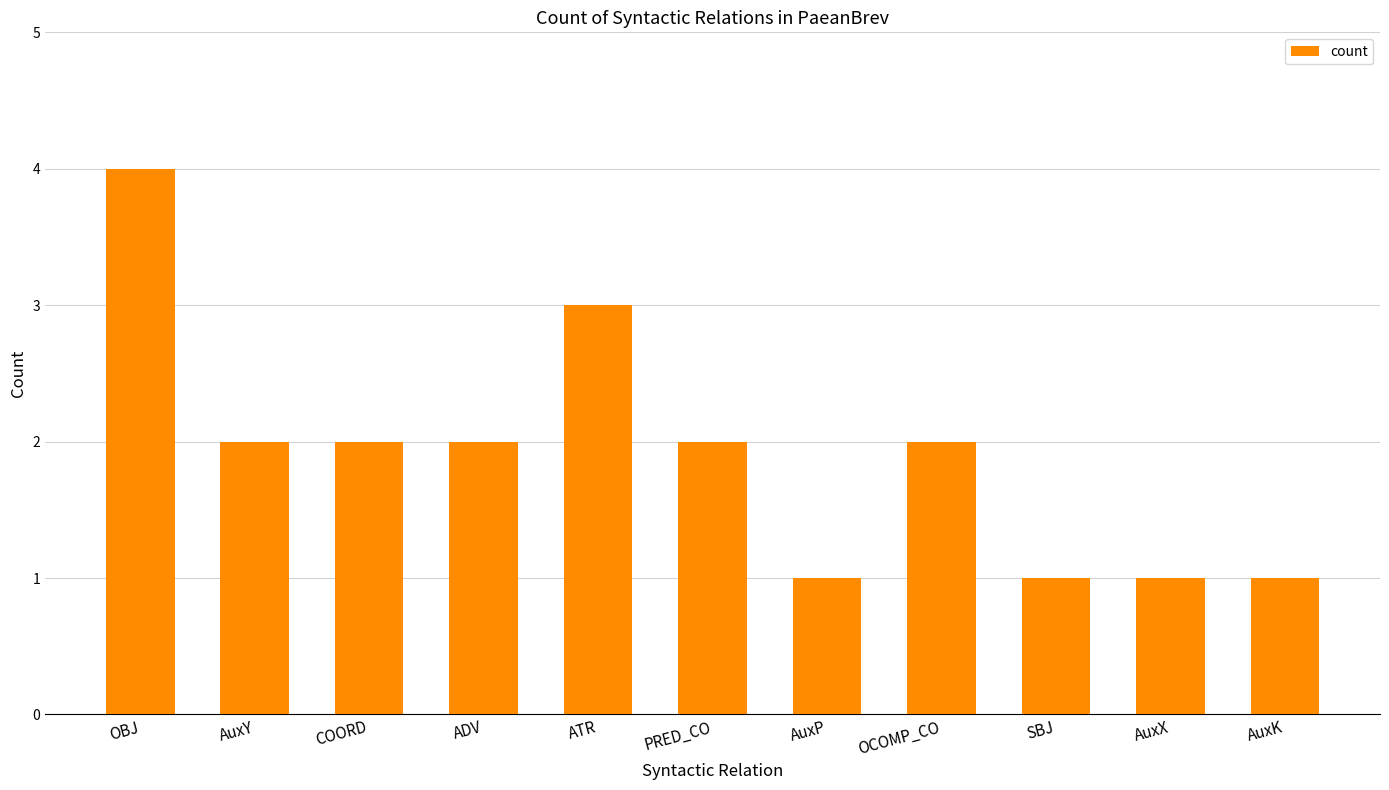

What is the difference between the values at COORD and ATR?

1